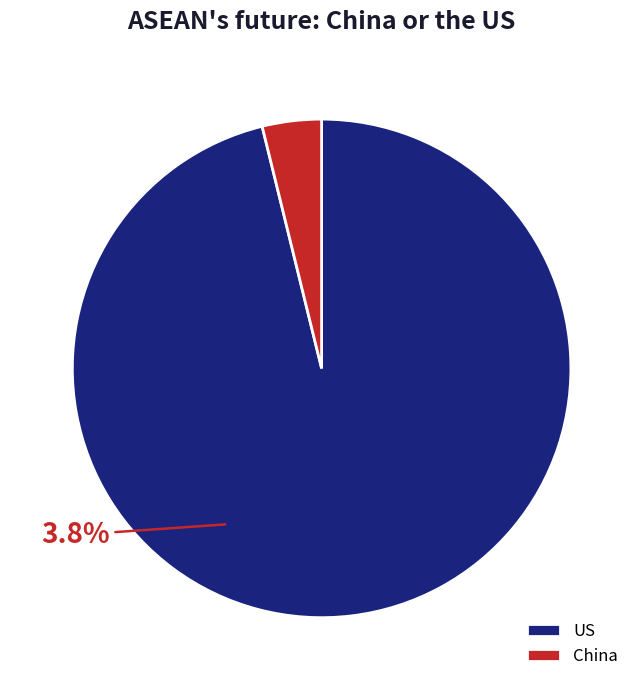

What is the ratio of the value at US to the value at China?

25.1